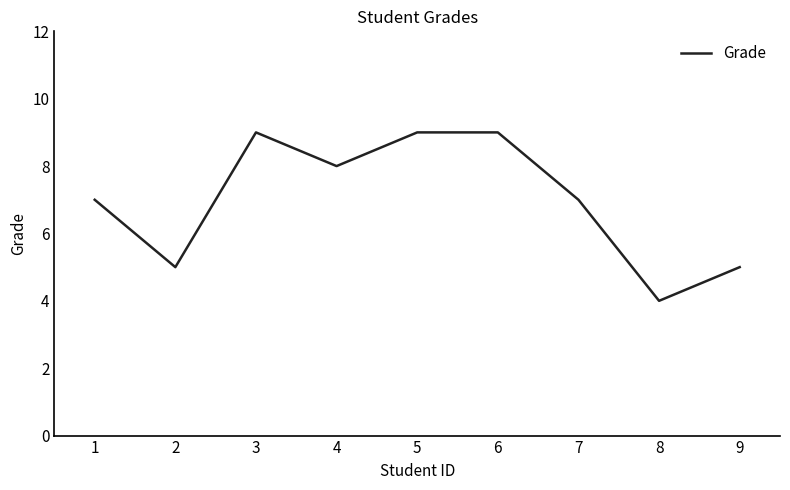

Count the number of data series in this chart.

1